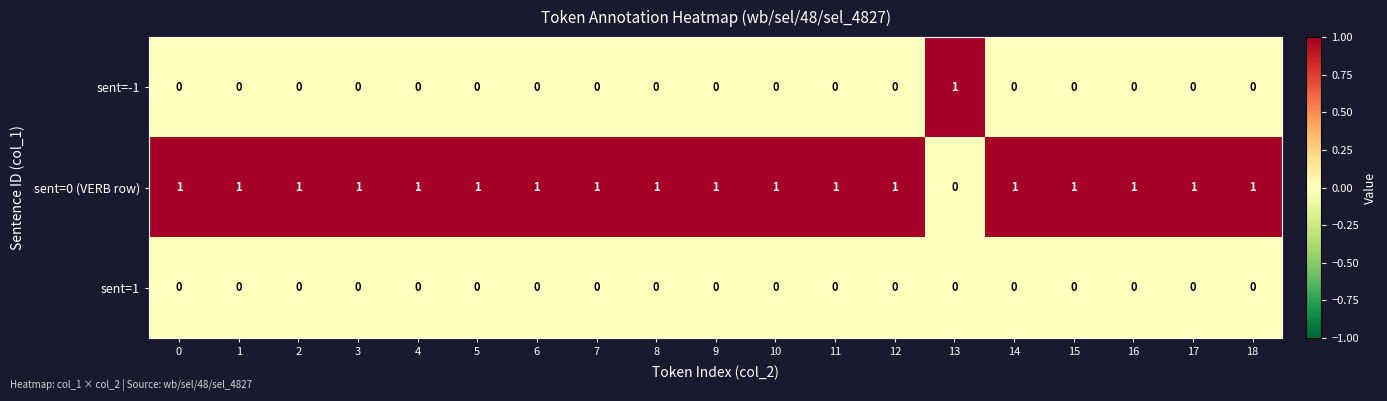

The value of sent=0 (VERB row) at 3 is 1. True or false?

True